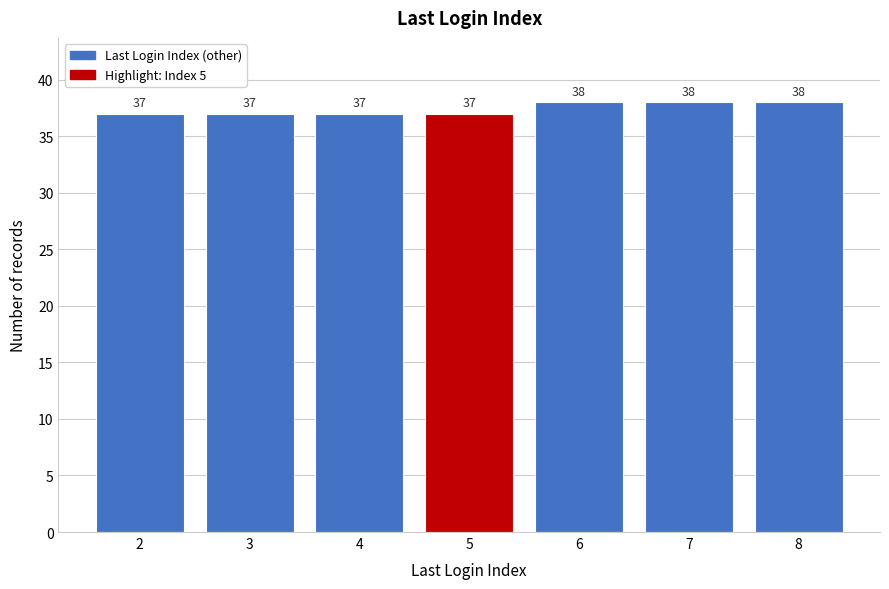

Reading left to right, transcribe this chart: for each bar, give the range it covers on the x-axis and its height.

1.5 to 2.5: 37
2.5 to 3.5: 37
3.5 to 4.5: 37
4.5 to 5.5: 37
5.5 to 6.5: 38
6.5 to 7.5: 38
7.5 to 8.5: 38